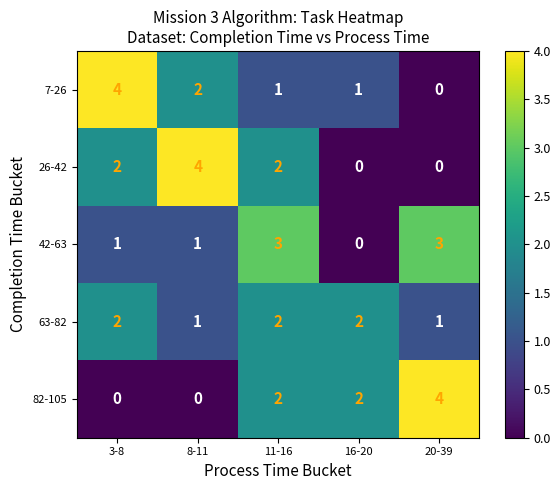

At which category is the sum across all series the highest?

11-16